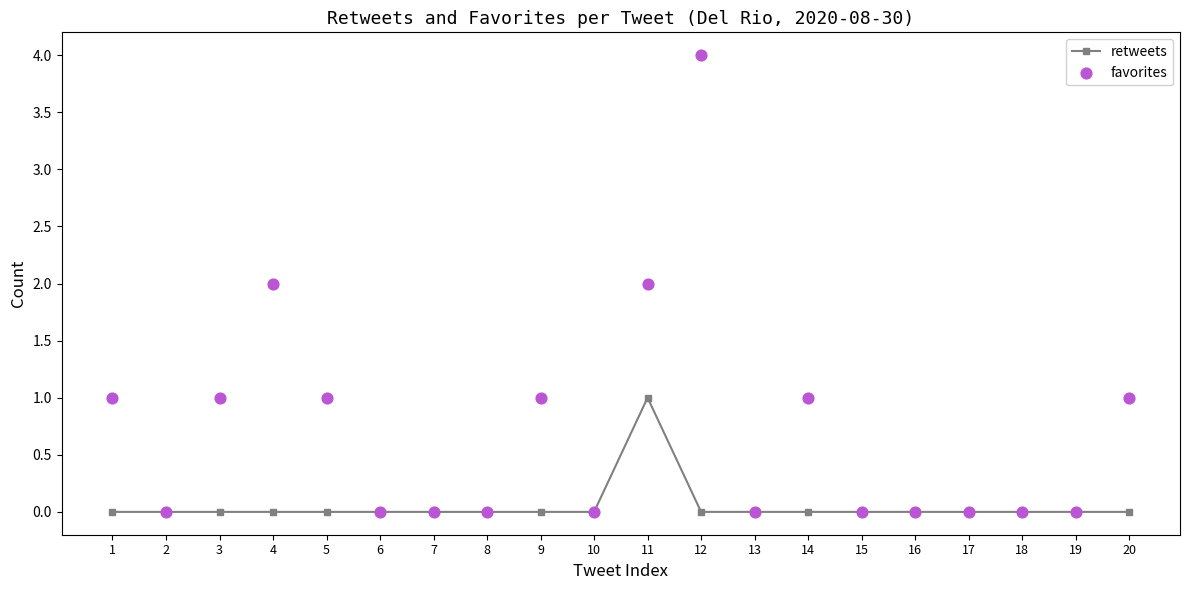

Which series reaches the minimum Y coordinate?

retweets